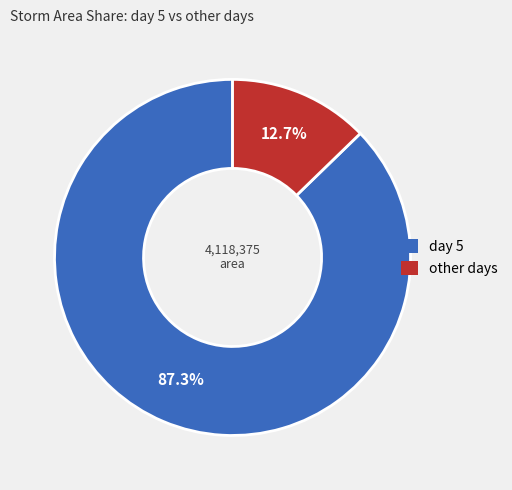

Does any single category account for the majority?

Yes